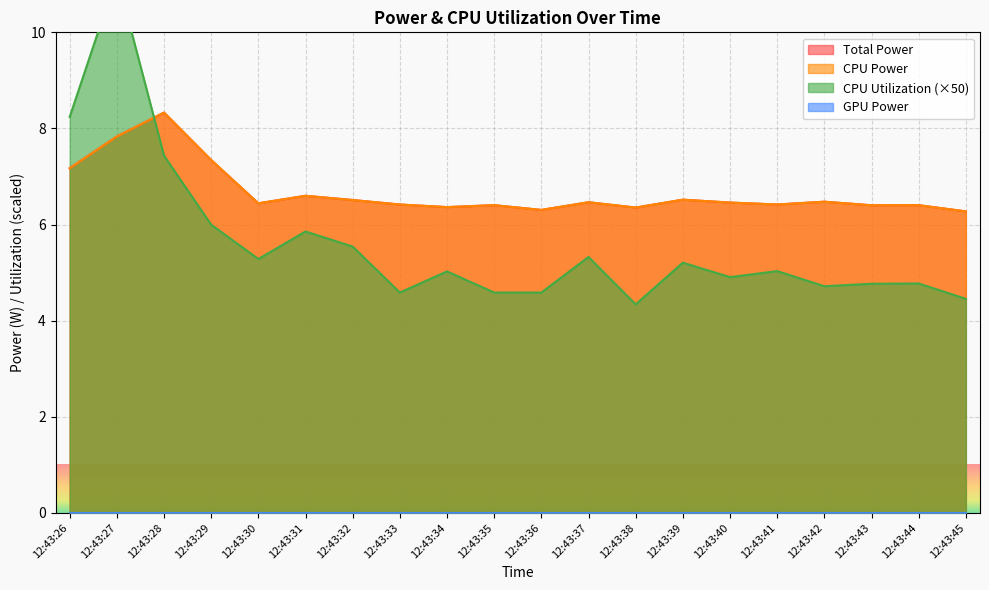

True or false: CPU Power and Total Power intersect in this chart.

False